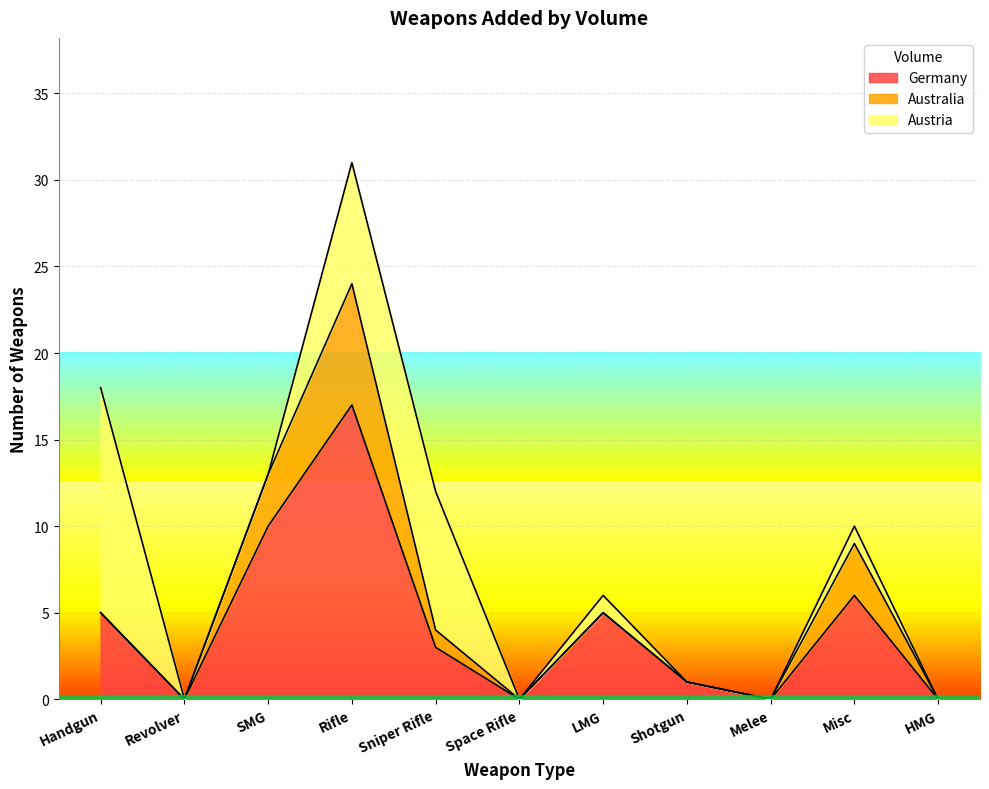

In Germany, how many points are higher than both neighbors (excluding endpoints)?

3